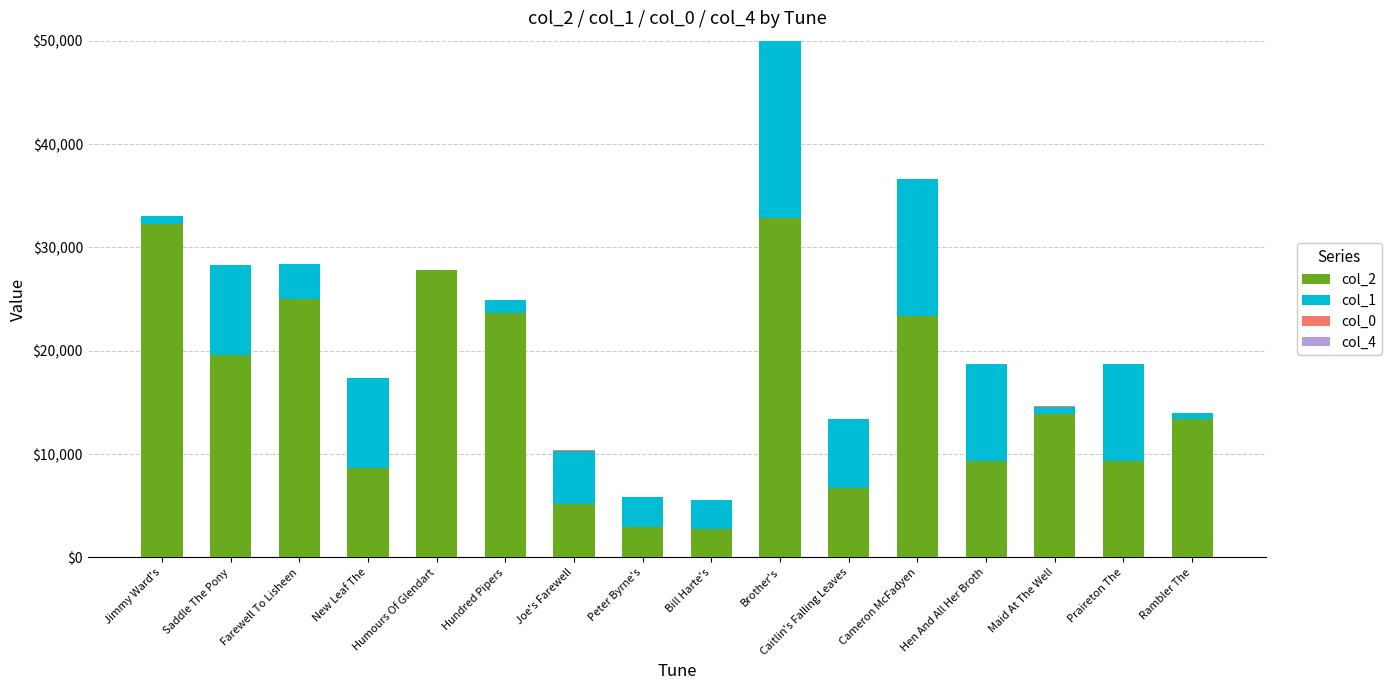

Are the bars grouped side by side (vs. stacked)?

No